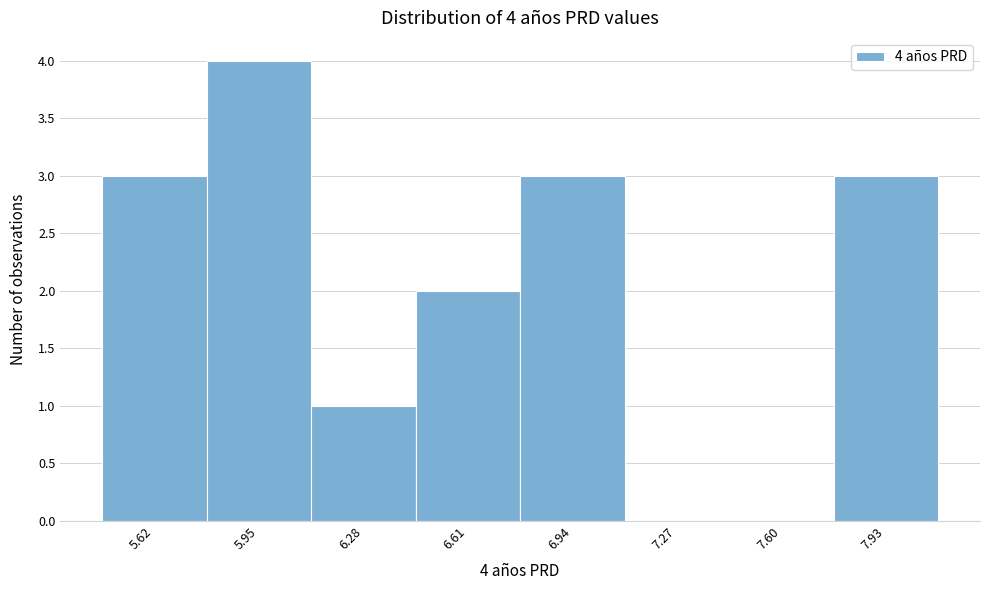

Which range on the x-axis has the tallest bar?

5.80 to 6.10